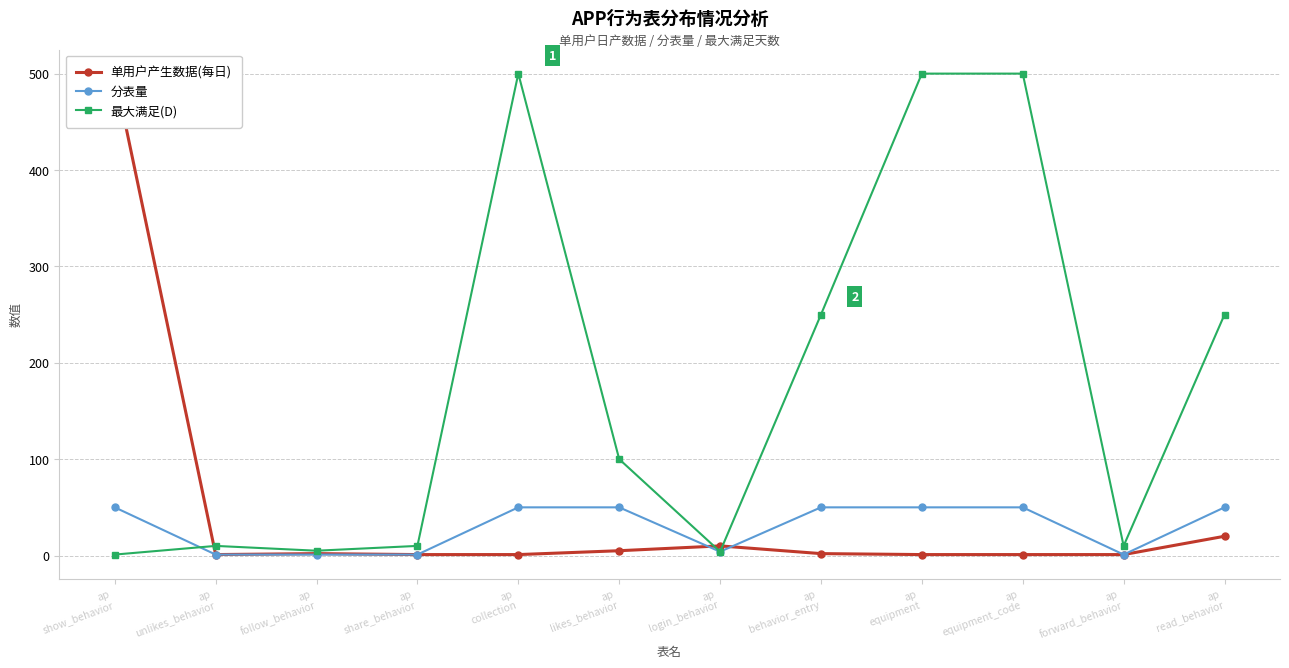

Where does the 最大满足(D) series first go above 100?

ap
collection